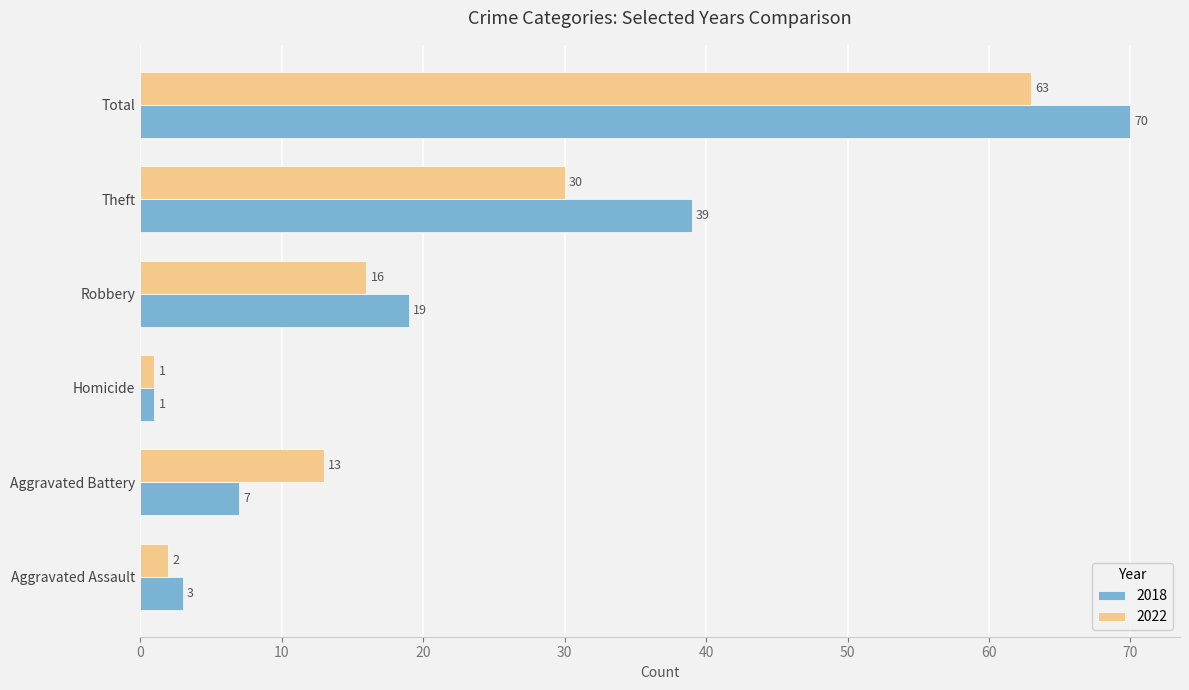

What are all the series names shown in the legend?

2018, 2022